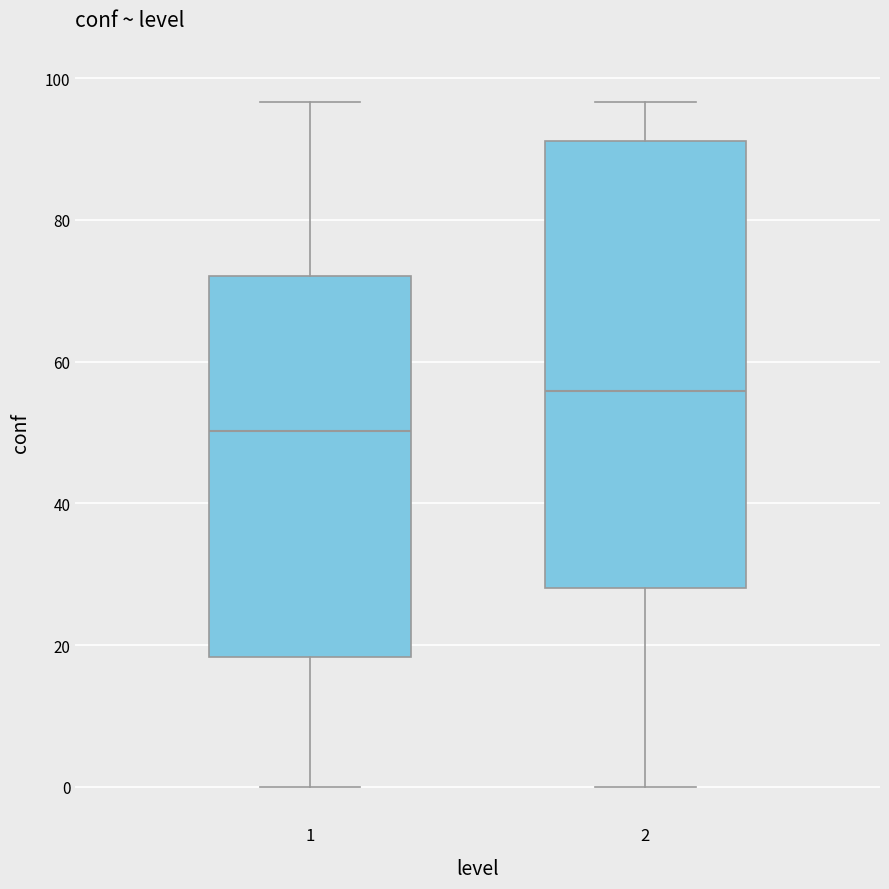

Reading left to right, transcribe this box plot: for each box, give where its median line is, the range the box spans, and where its two whiskers end, as read against the y-axis. The values are not printed on the chart, so give them approximately, as read against the axis.

1: median 50, box 18 to 72, whiskers 0 to 96
2: median 56, box 28 to 92, whiskers 0 to 96